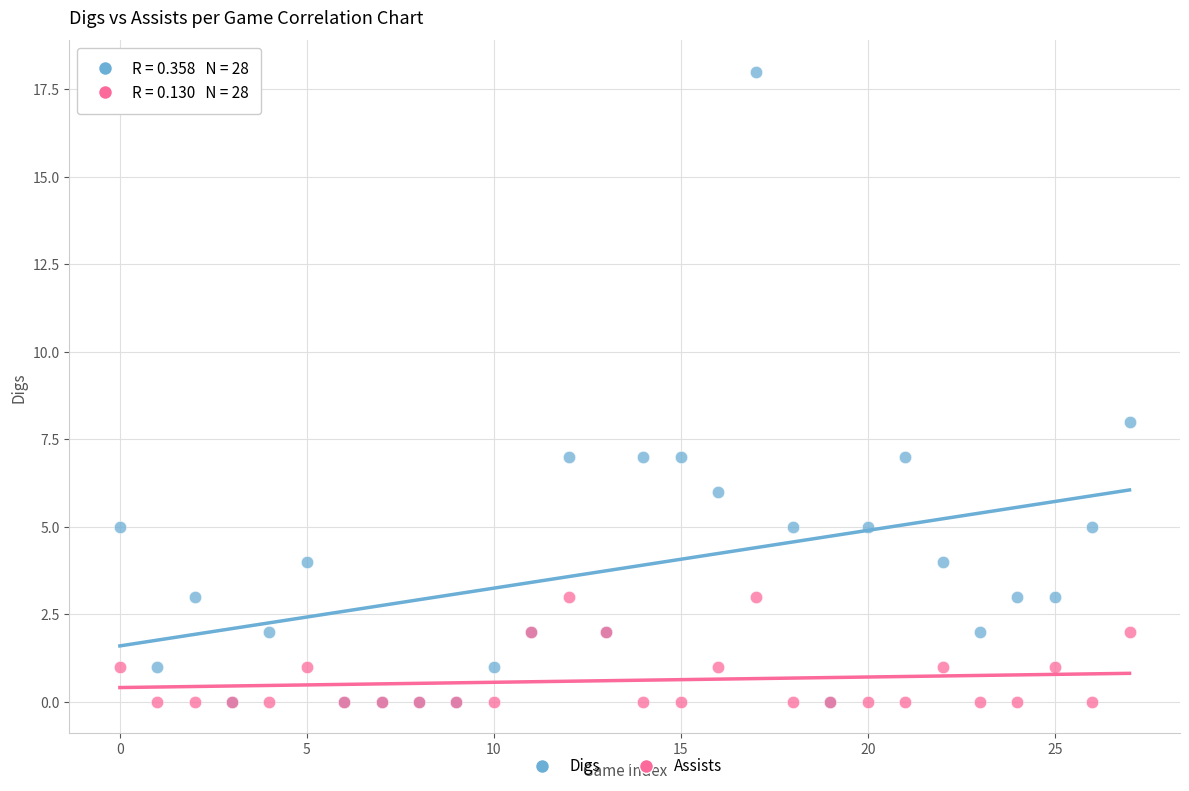

Across all series, what Y value is closest to 9?

8